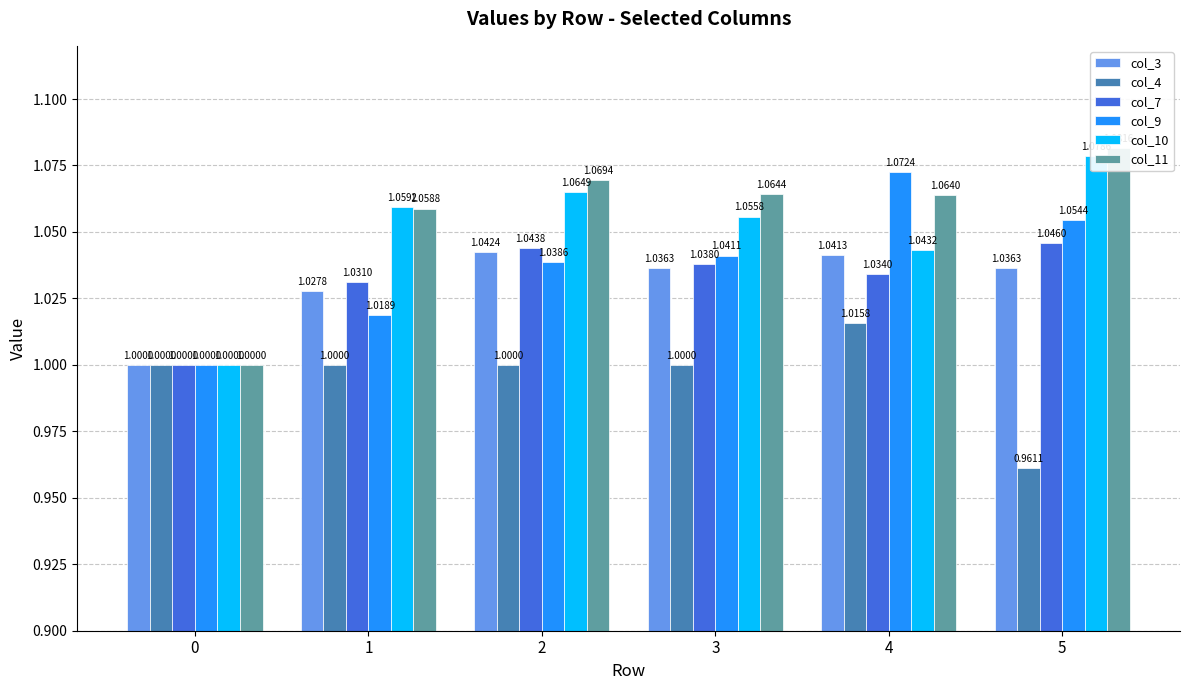

How many groups of bars are there?

6